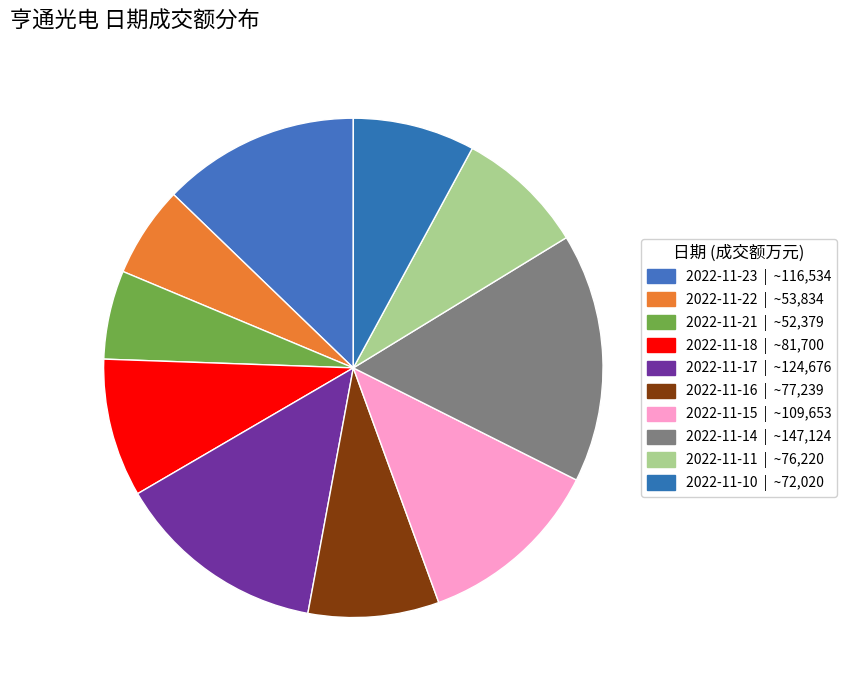

What is the largest slice in the pie chart?

2022-11-14